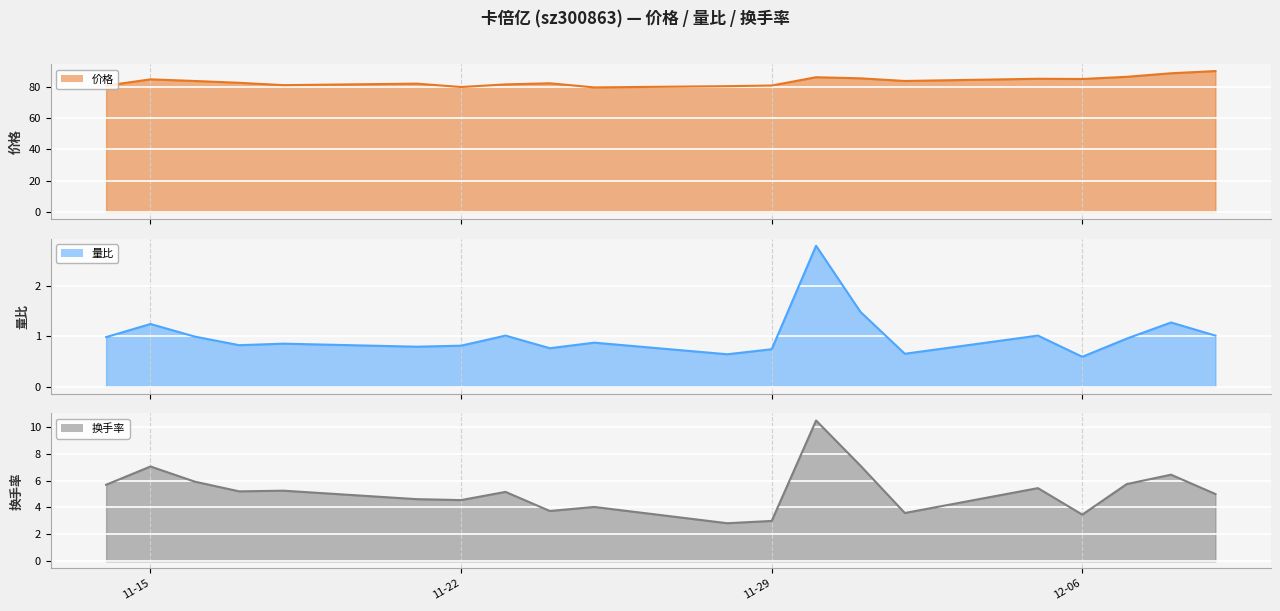

What is the difference between the maximum and second lowest values in the 价格 series?

10.2